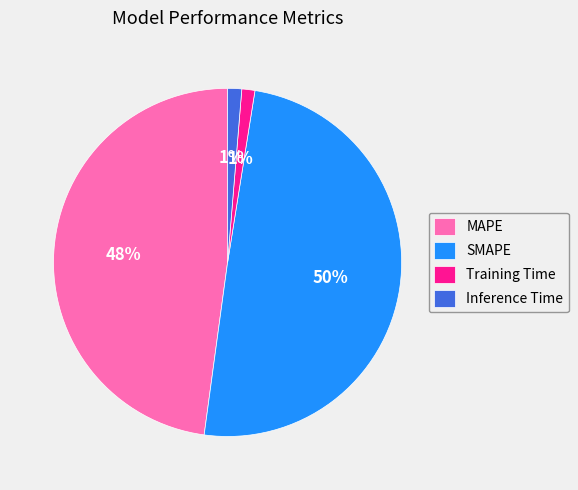

How many slices are in this pie chart?

4